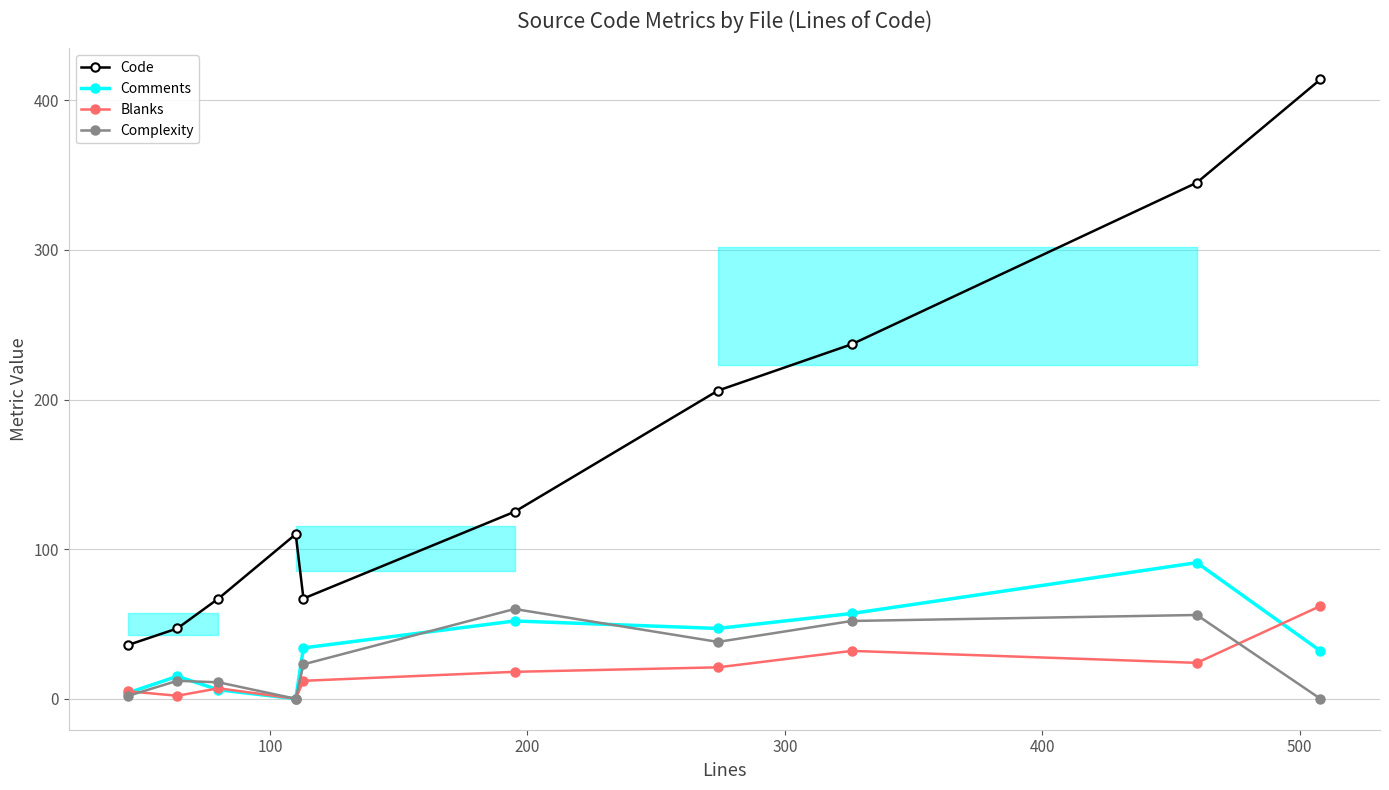

What is the average value of the Blanks series?

18